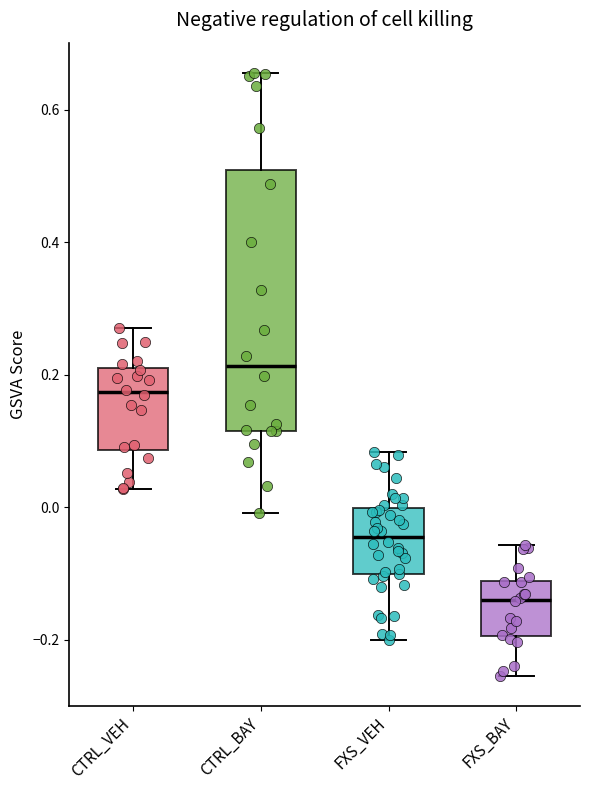

Reading left to right, transcribe this box plot: for each box, give where its median line is, the range the box spans, and where its two whiskers end, as read against the y-axis. The values are not printed on the chart, so give them approximately, as read against the axis.

CTRL_VEH: median 0.18, box 0.08 to 0.20, whiskers 0.02 to 0.26
CTRL_BAY: median 0.22, box 0.12 to 0.50, whiskers 0.00 to 0.66
FXS_VEH: median -0.04, box -0.10 to 0.00, whiskers -0.20 to 0.08
FXS_BAY: median -0.14, box -0.20 to -0.12, whiskers -0.26 to -0.06